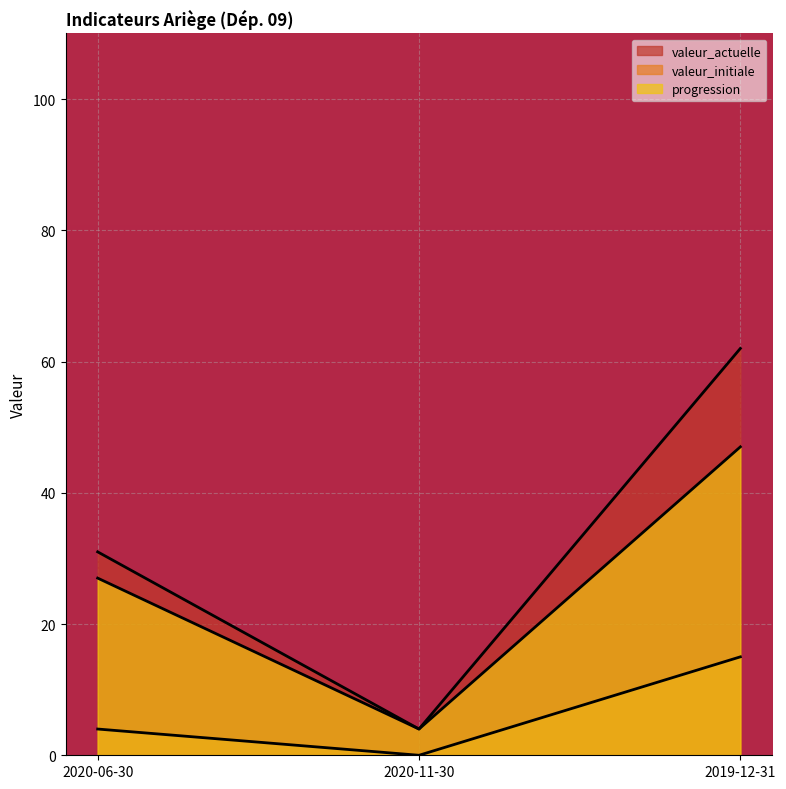

At which category is the sum across all series the highest?

2019-12-31